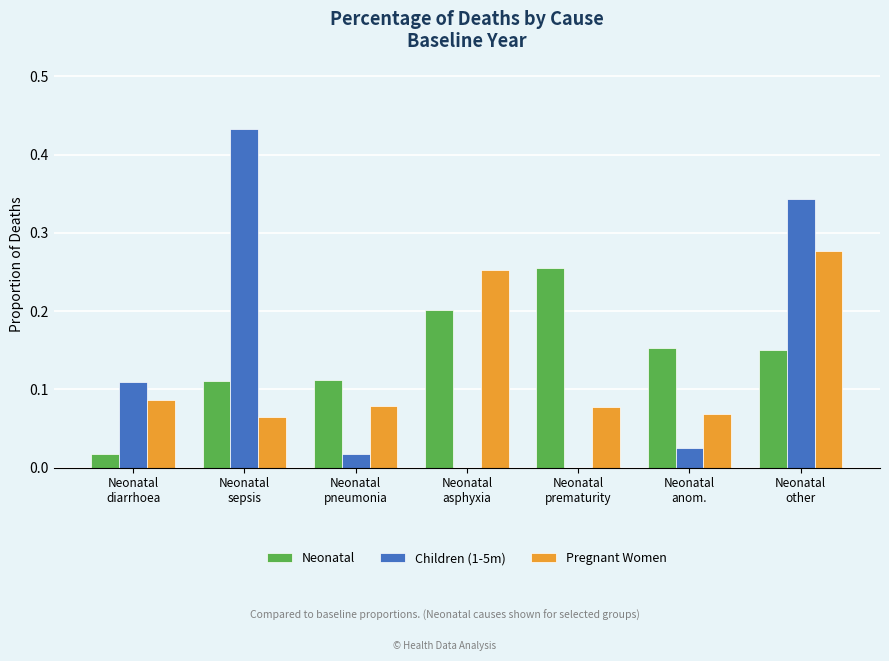

What is the sum of all Pregnant Women values?

0.9